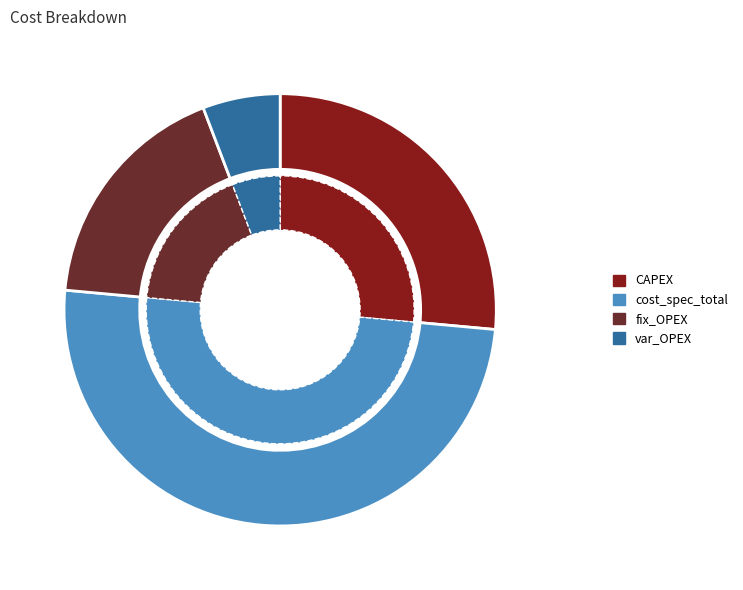

Which slice is the smallest?

var_OPEX